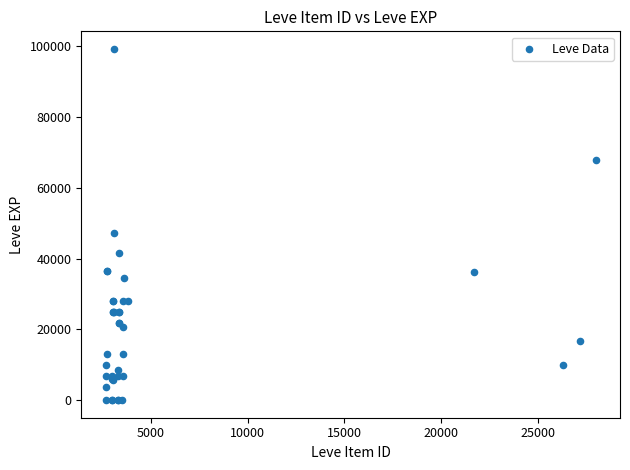

What Y value in the scatter plot is closest to 49610?

47200